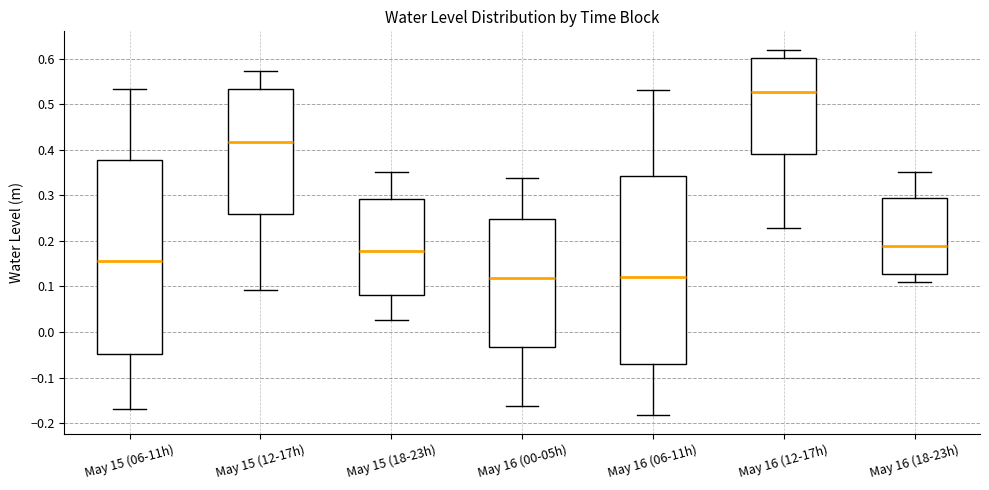

Where is the upper edge of the box for May 15 (18-23h) on the y-axis? The values are not printed on the chart, so give them approximately, as read against the axis.

0.29